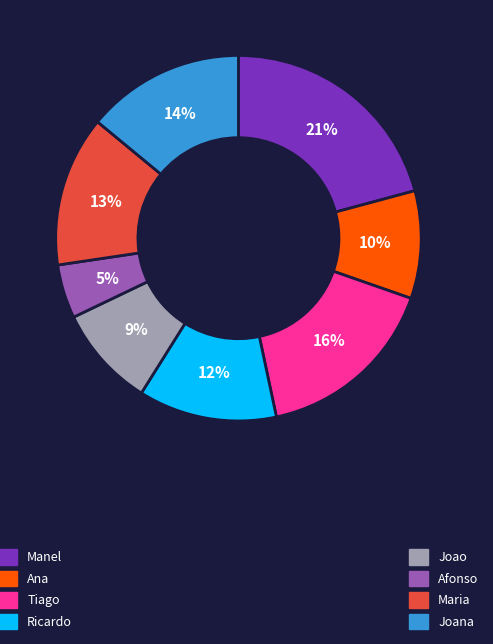

How many segments does this pie chart have?

8